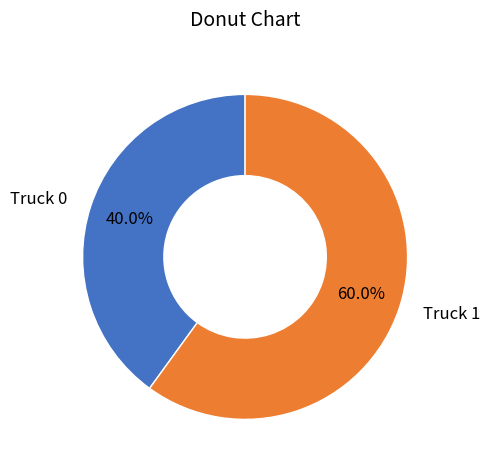

What is the smallest slice in the pie chart?

Truck 0